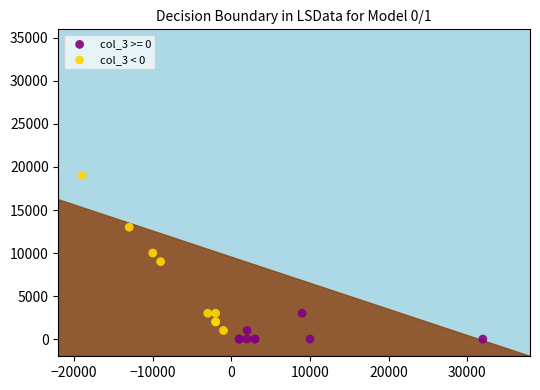

Which series reaches the maximum Y coordinate?

col_3 < 0